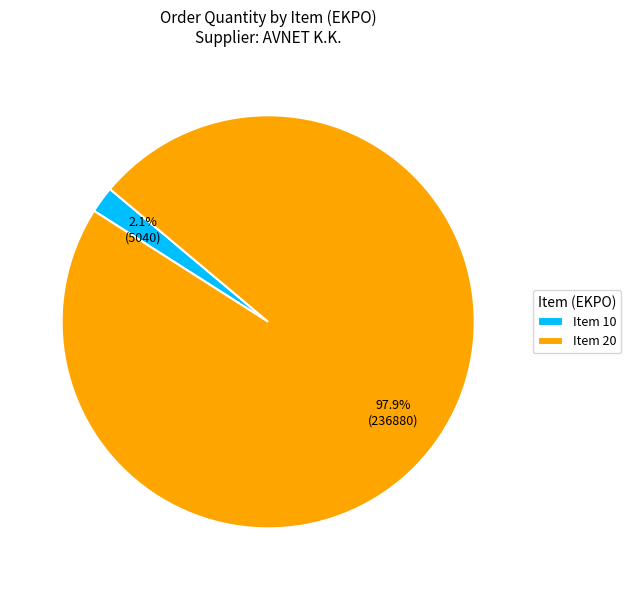

Combined, do Item 10 and Item 20 account for over 50%?

Yes